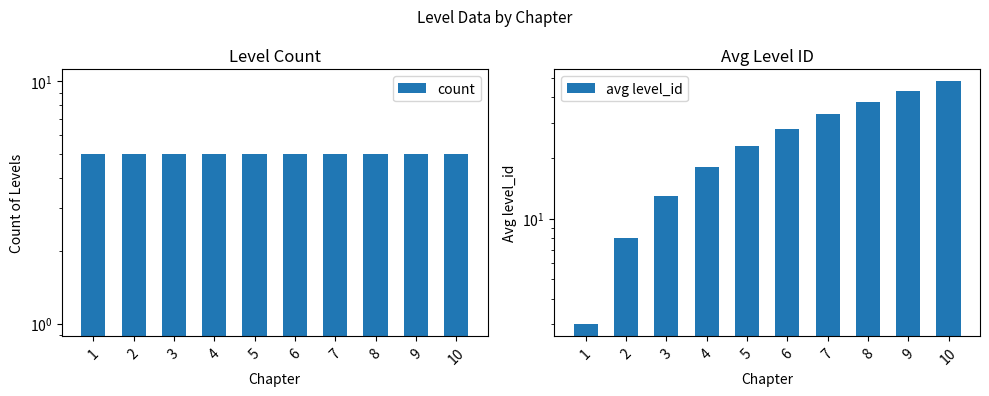

Which category has the lowest value in the count series?

1